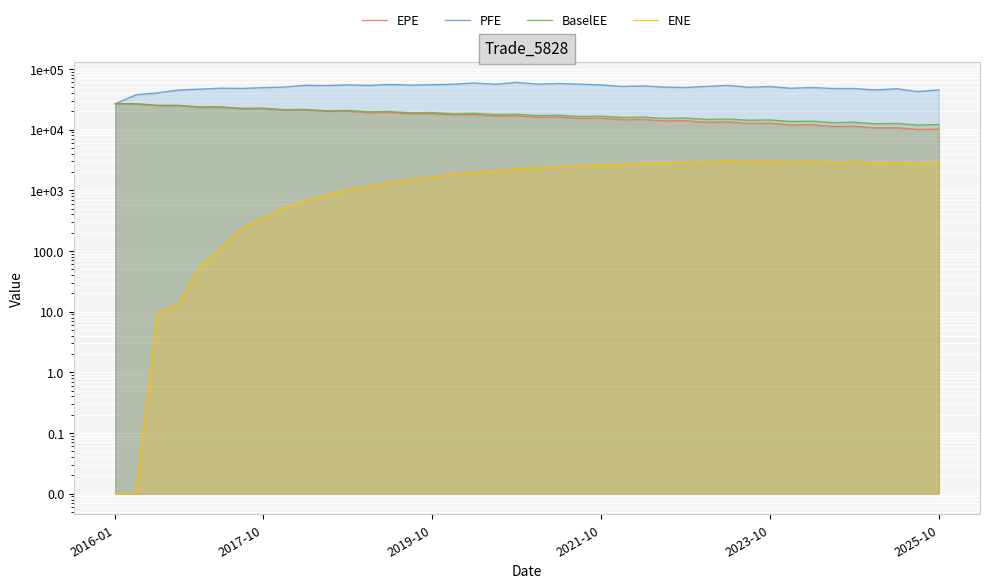

What is the difference between the EPE values at 10 and 2021-10?

4943.7